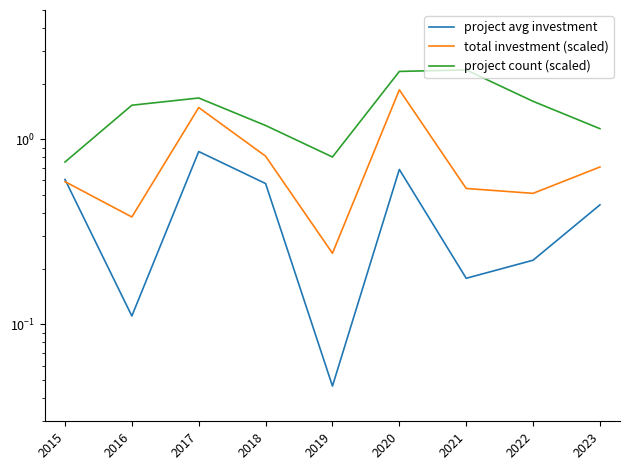

Reading left to right, what are all the values shown in this chart?

project avg investment: 0.6	0.1	0.9	0.6	0.0	0.7	0.2	0.2	0.4
total investment (scaled): 0.6	0.4	1.5	0.8	0.2	1.9	0.5	0.5	0.7
project count (scaled): 0.8	1.5	1.7	1.2	0.8	2.3	2.4	1.6	1.1